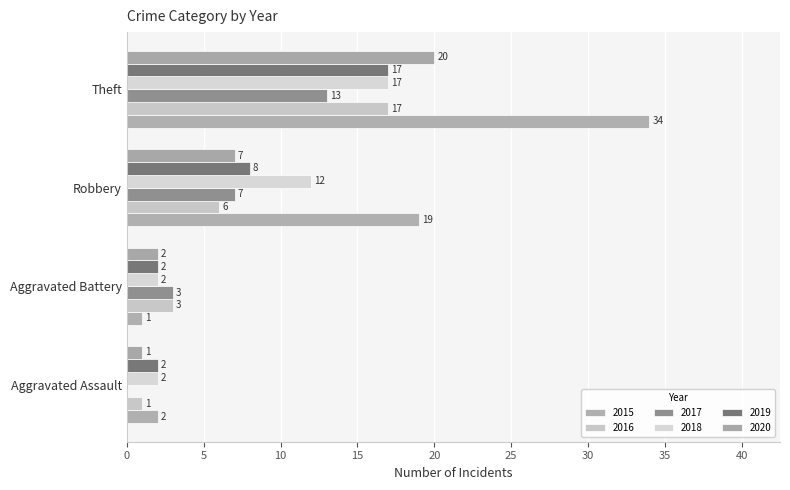

What is the difference between the maximum and minimum values in the 2017 series?

13